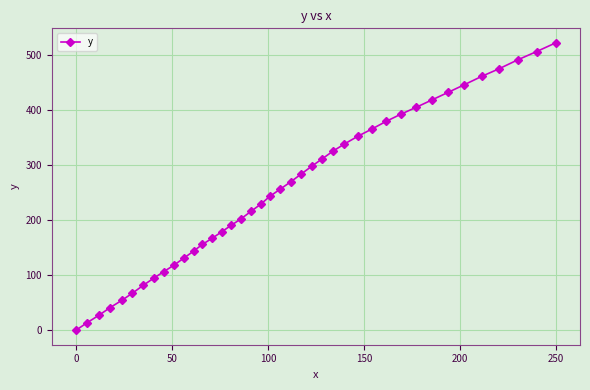

What is the sum of all values?

10201.2